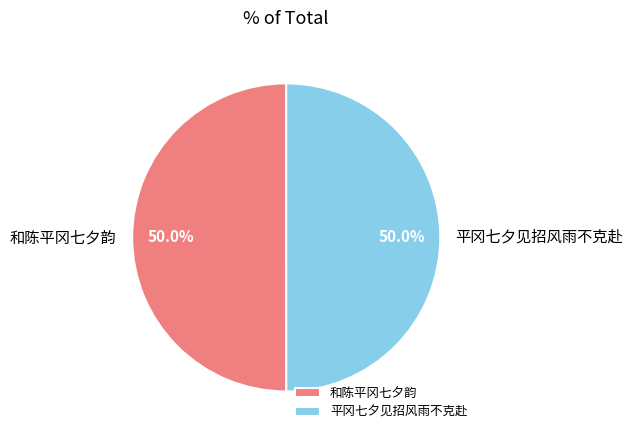

Count the number of slices in the pie.

2